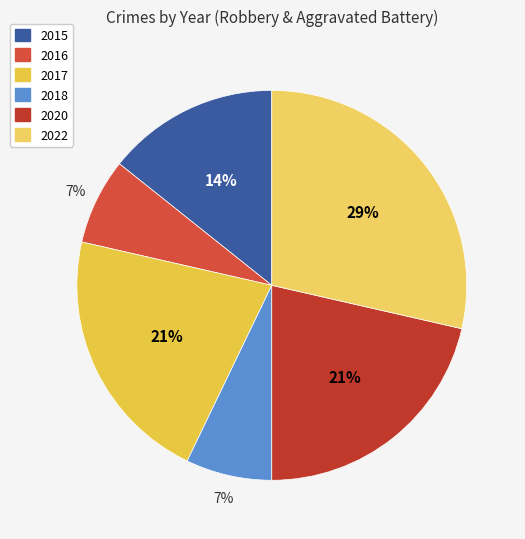

To the nearest percent, what percentage of the pie is 2018?

7%